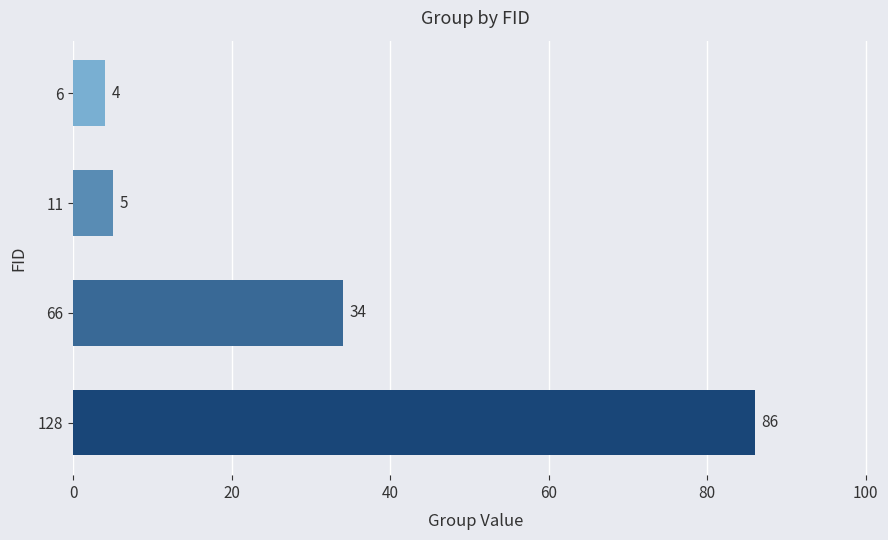

Are the bars horizontal?

Yes